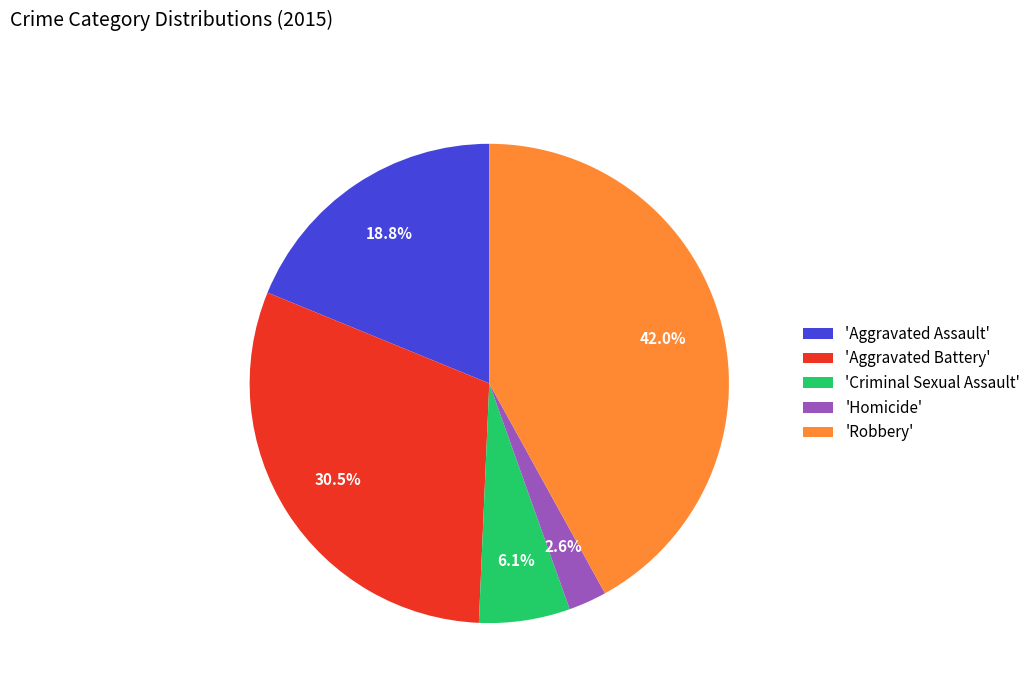

Which category has the biggest portion of the pie?

'Robbery'